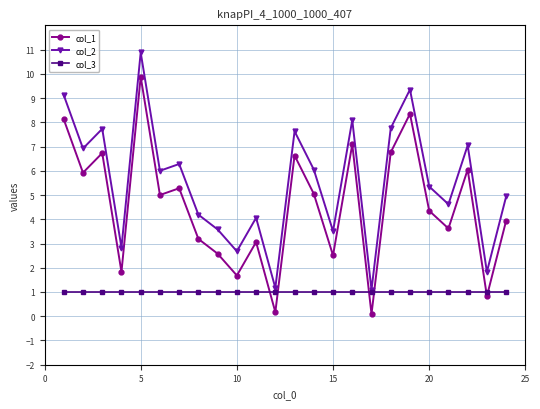

Which series ends up on top after the final intersection of col_1 and col_3?

col_1